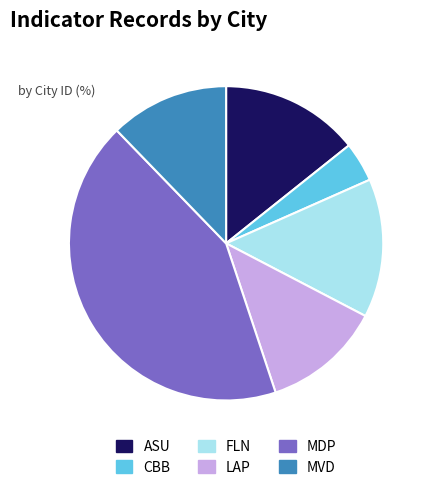

How many segments does this pie chart have?

6